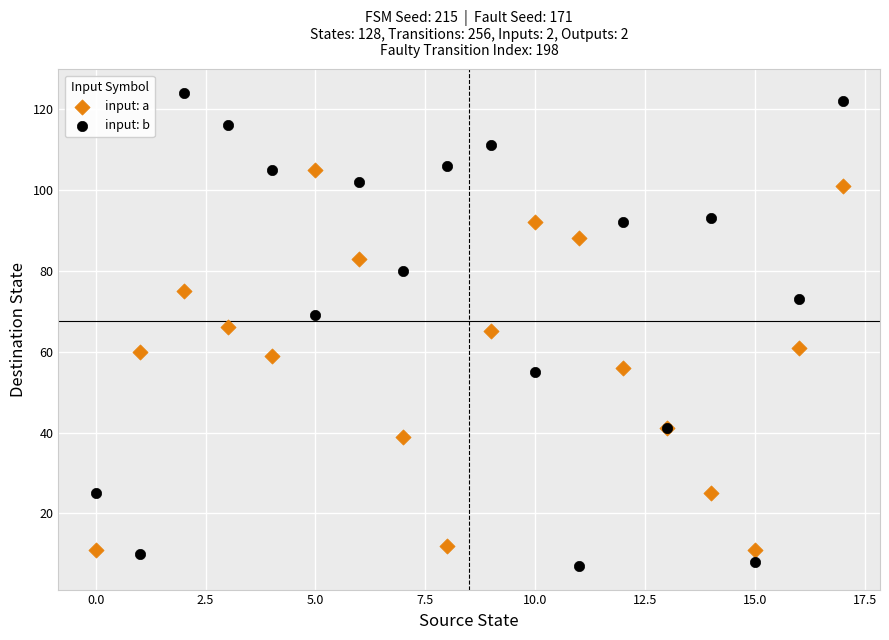

Which series reaches the maximum Y coordinate?

input: b